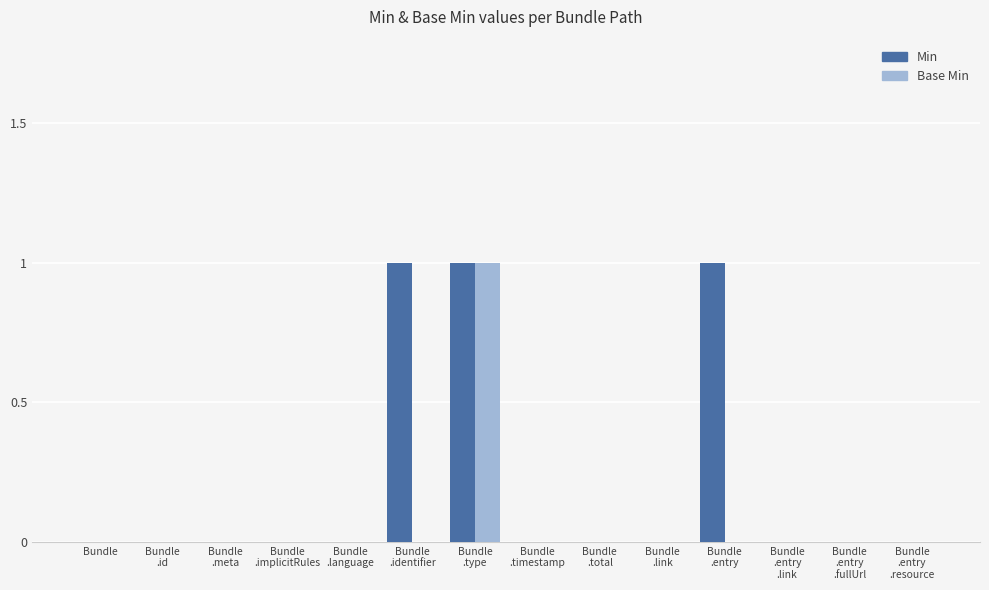

Count the Min values in the range 0 to 1.

14